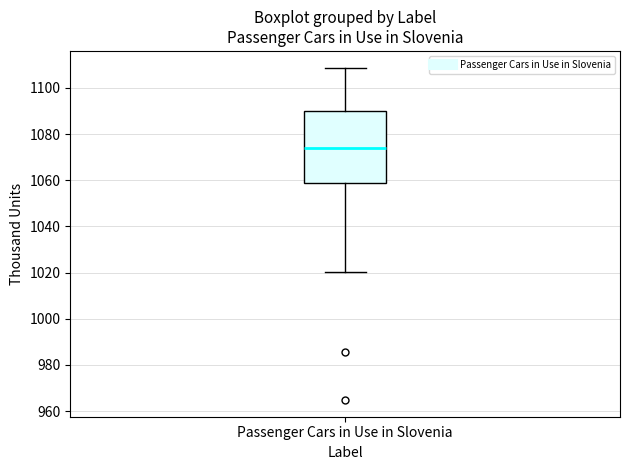

Where is the upper edge of the box for Passenger Cars in Use in Slovenia on the y-axis? The values are not printed on the chart, so give them approximately, as read against the axis.

1090